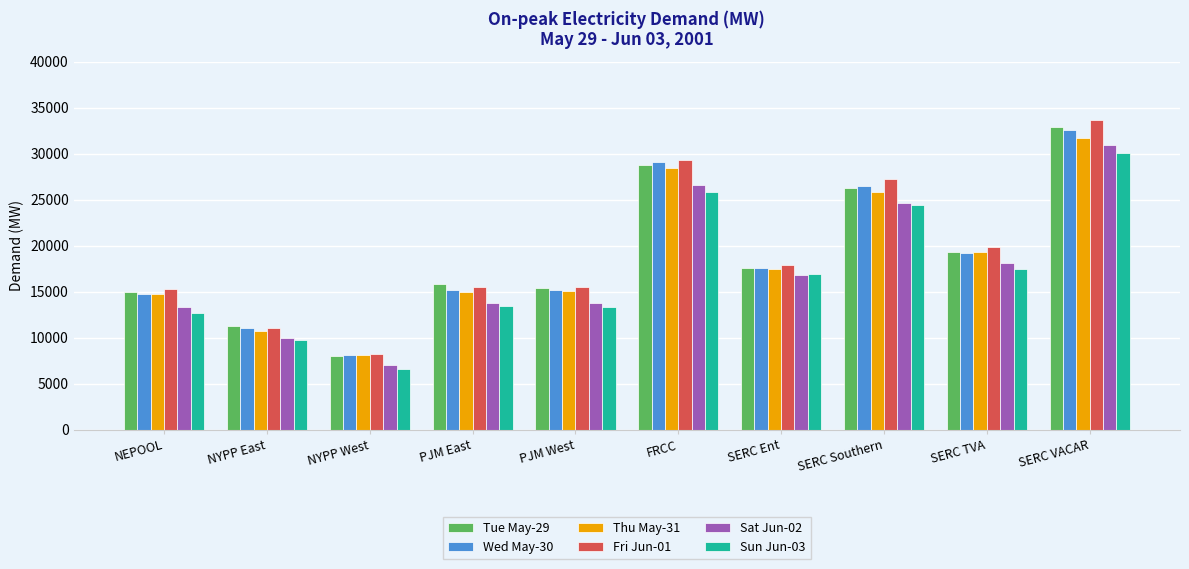

True or false: Wed May-30 has a value of 30597.6 at SERC Ent.

False